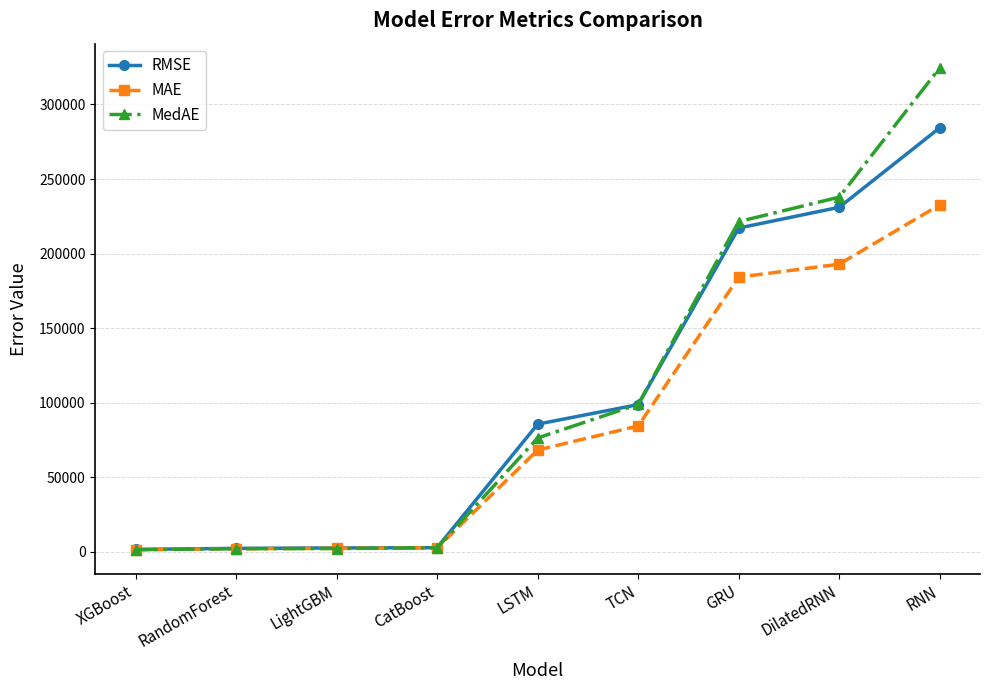

How many data points in RMSE are less than 85670?

4